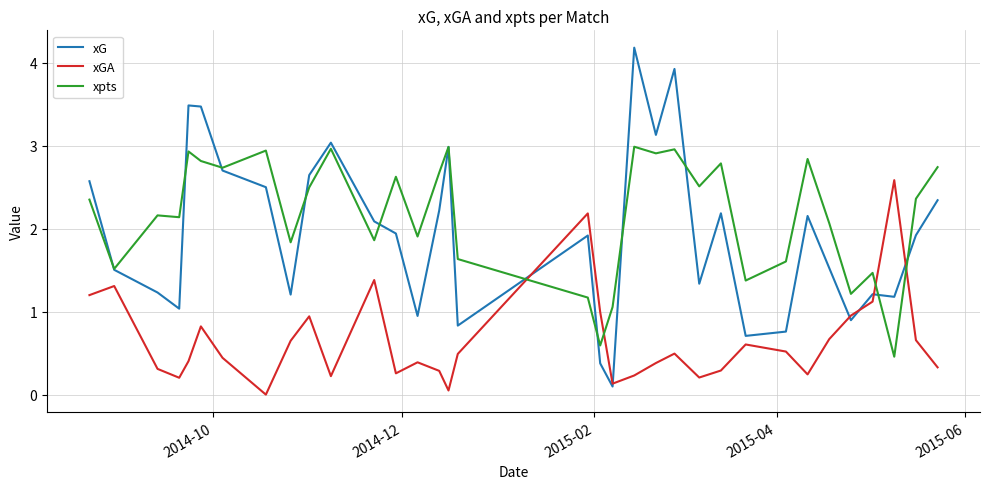

Which series has the largest total across all categories?

xpts